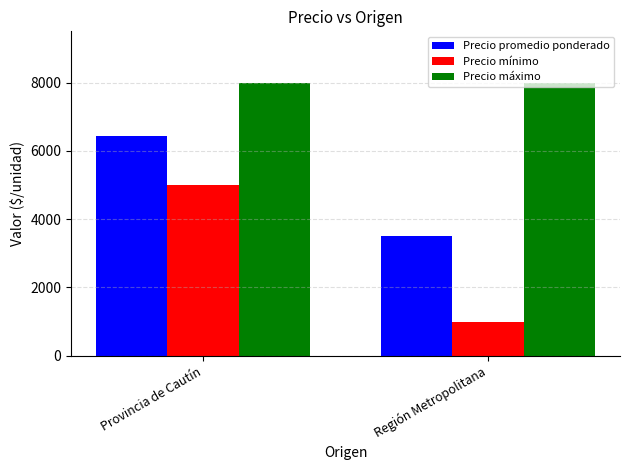

At which category is the sum across all series the highest?

Provincia de Cautín